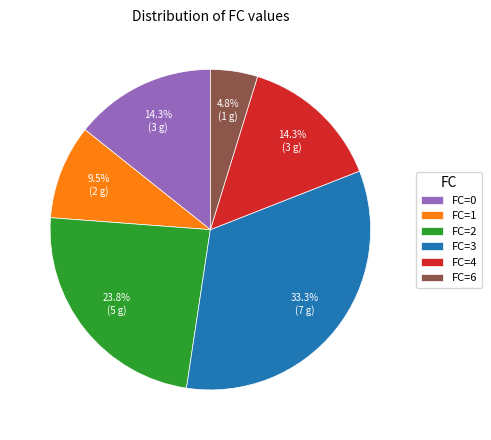

Which has a higher value, FC=3 or FC=2?

FC=3